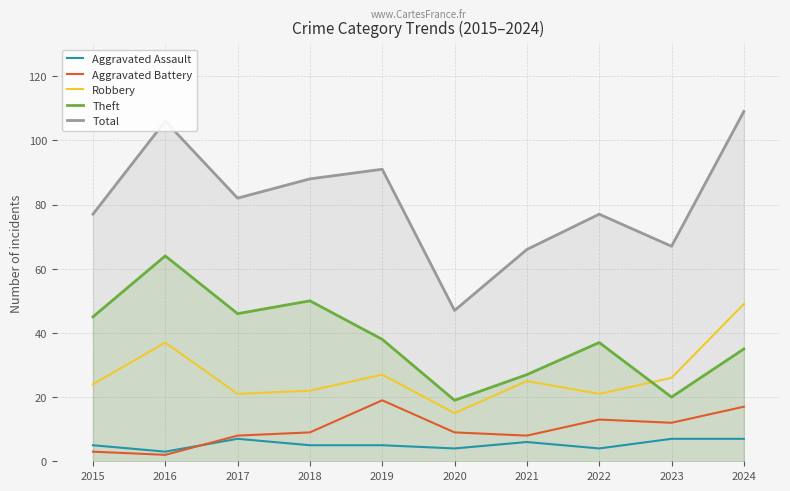

What is the value of the Theft point at the 1st from the left?

45